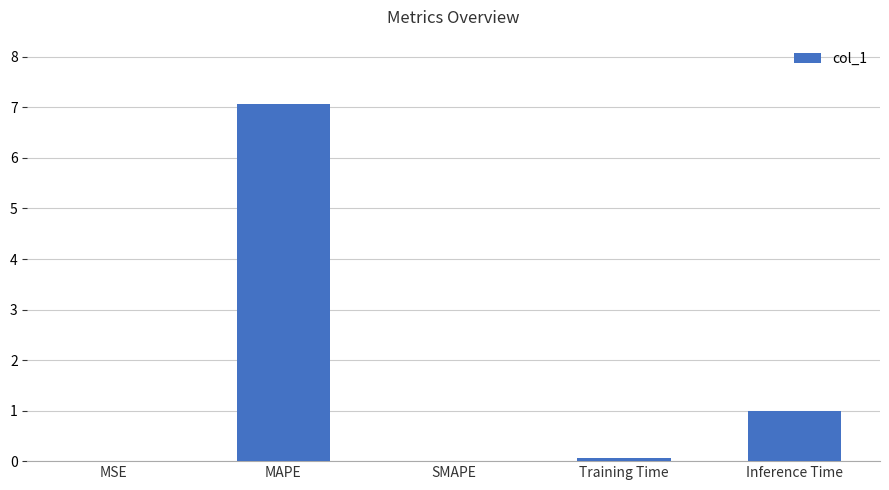

Which has a higher value, Inference Time or Training Time?

Inference Time